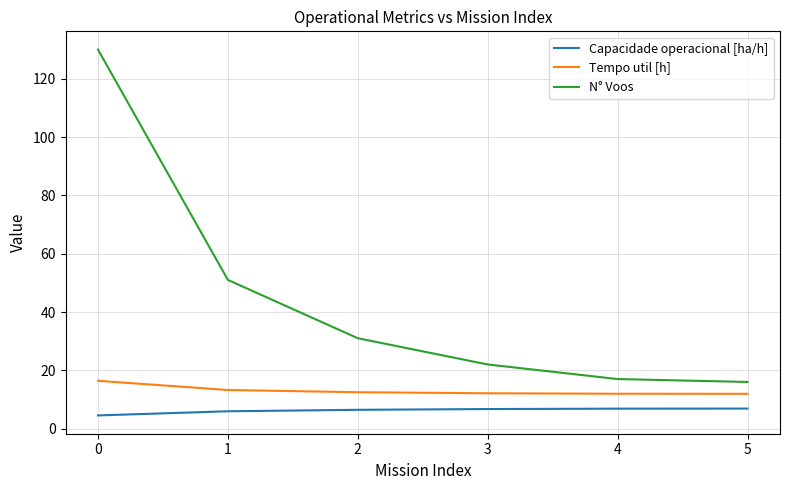

What are all the series names shown in the legend?

Capacidade operacional [ha/h], Tempo util [h], N° Voos